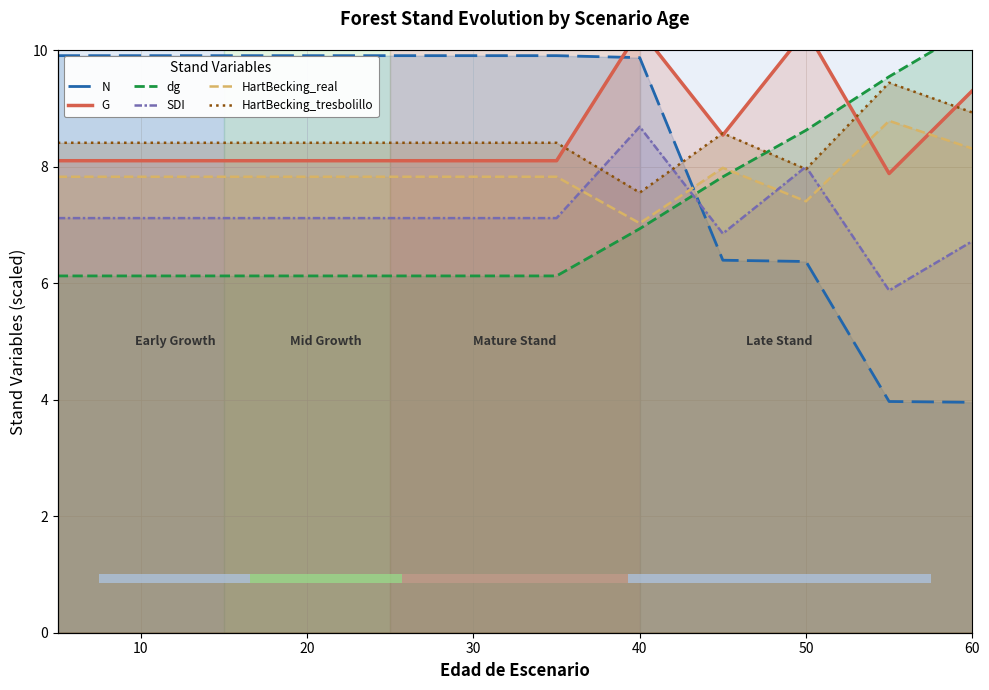

Between 20 and 50, which series saw the biggest shift?

N